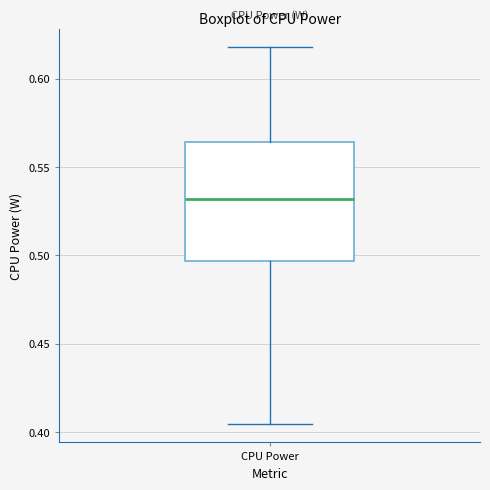

Where is the upper edge of the box for CPU Power on the y-axis? The values are not printed on the chart, so give them approximately, as read against the axis.

0.565